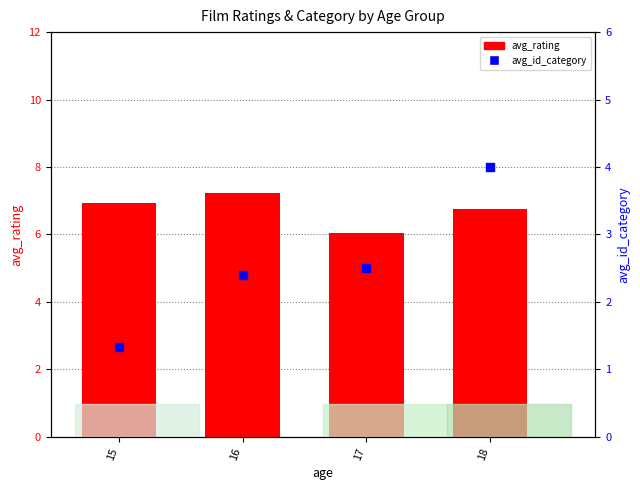

Which series reaches the maximum Y coordinate?

avg_rating